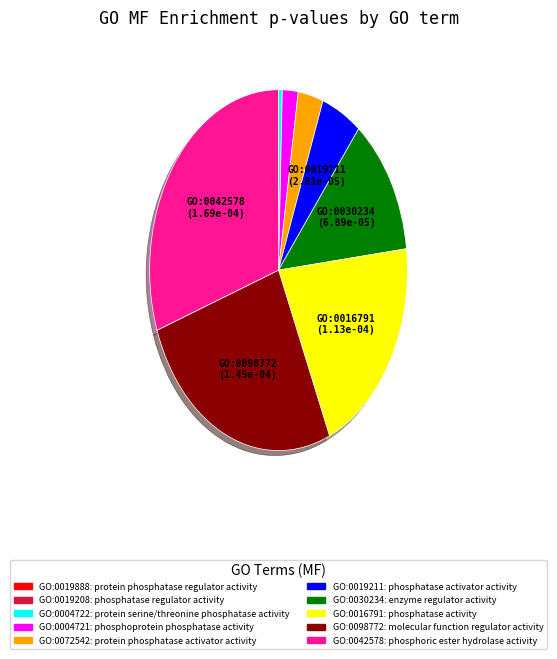

Combined, do GO:0019211 and GO:0004721 account for over 50%?

No